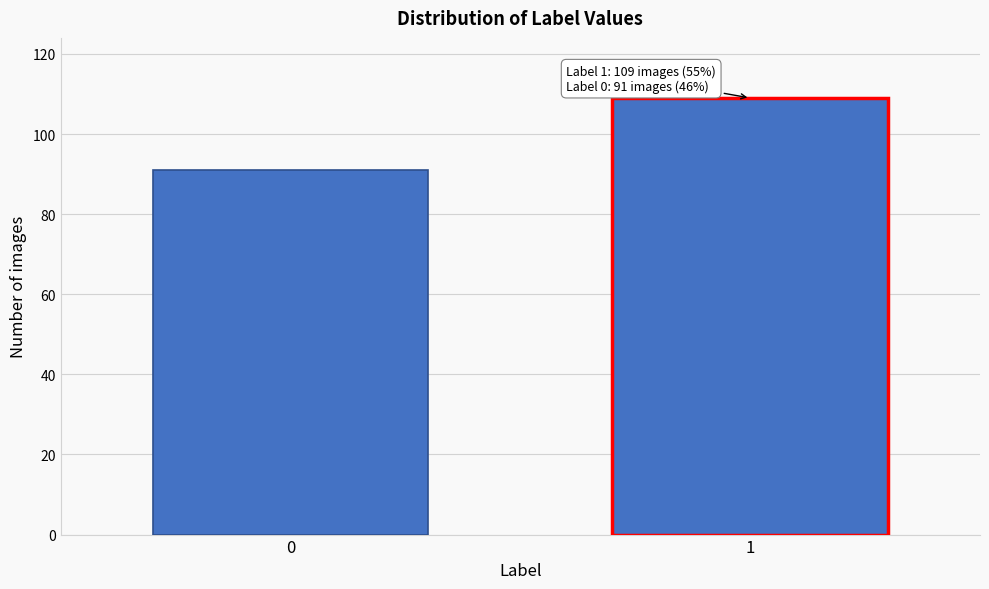

Reading left to right, list all the values displayed in this chart.

91	109